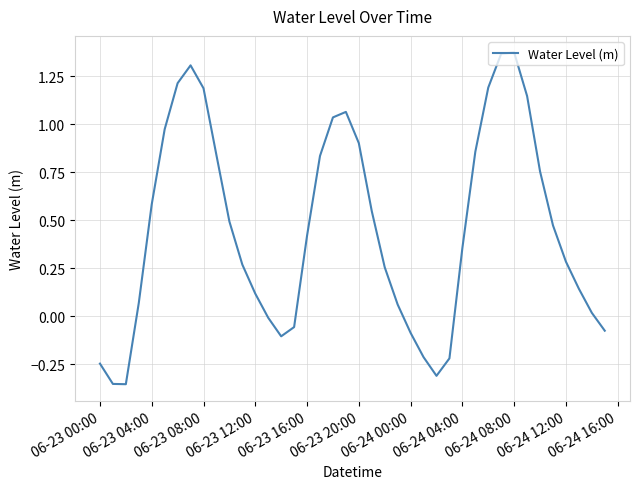

What is the difference between the maximum and minimum values?

1.7